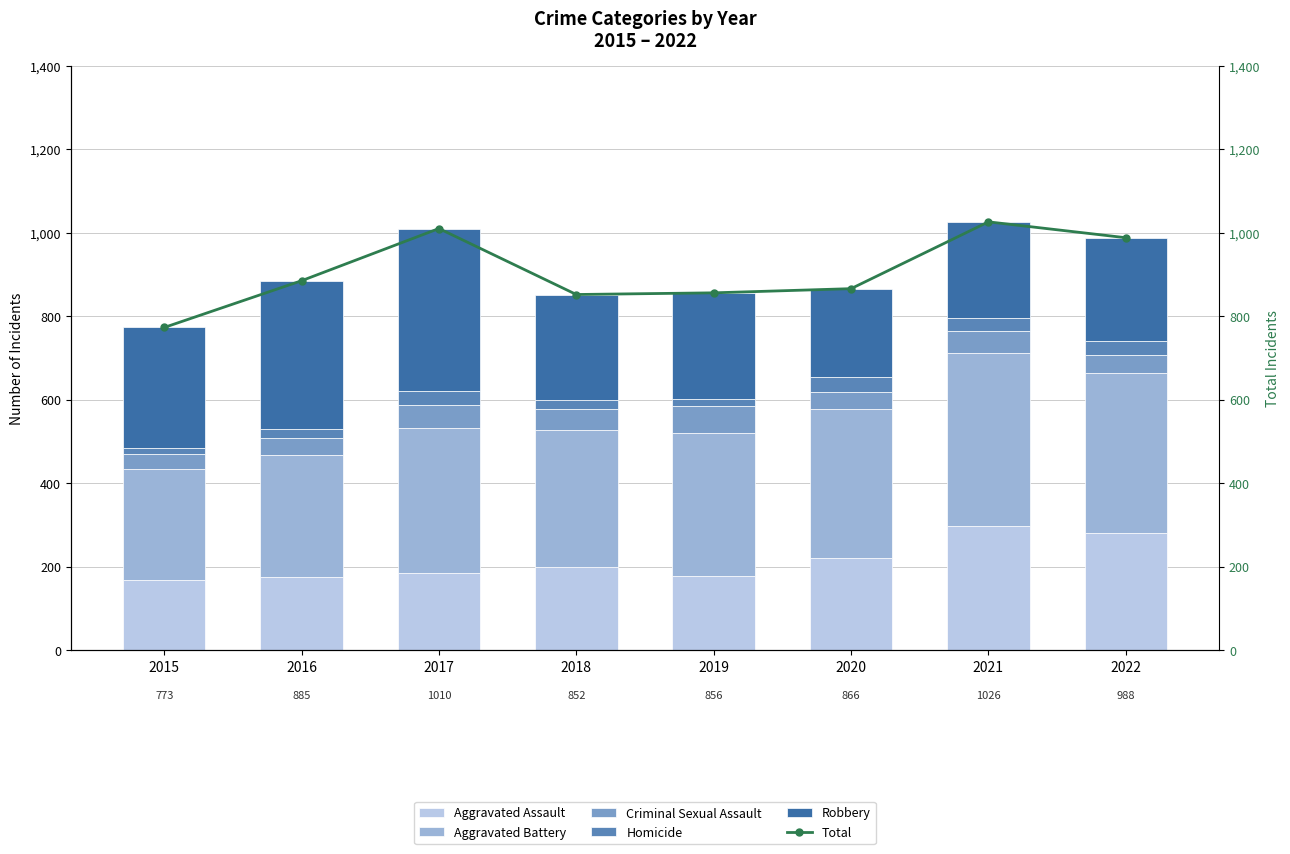

Reading left to right, list all the values displayed in this chart.

Aggravated Assault: 169	176	184	200	177	222	298	282
Aggravated Battery: 264	292	348	328	343	356	413	381
Criminal Sexual Assault: 37	41	56	49	64	40	53	45
Homicide: 15	20	32	22	18	36	32	33
Robbery: 288	356	390	253	254	212	230	247
Total: 773	885	1010	852	856	866	1026	988